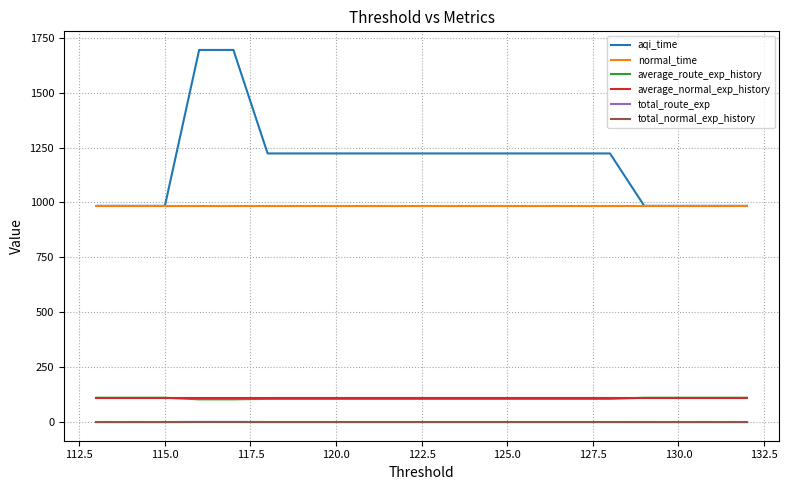

Which series has the widest spread of values?

aqi_time